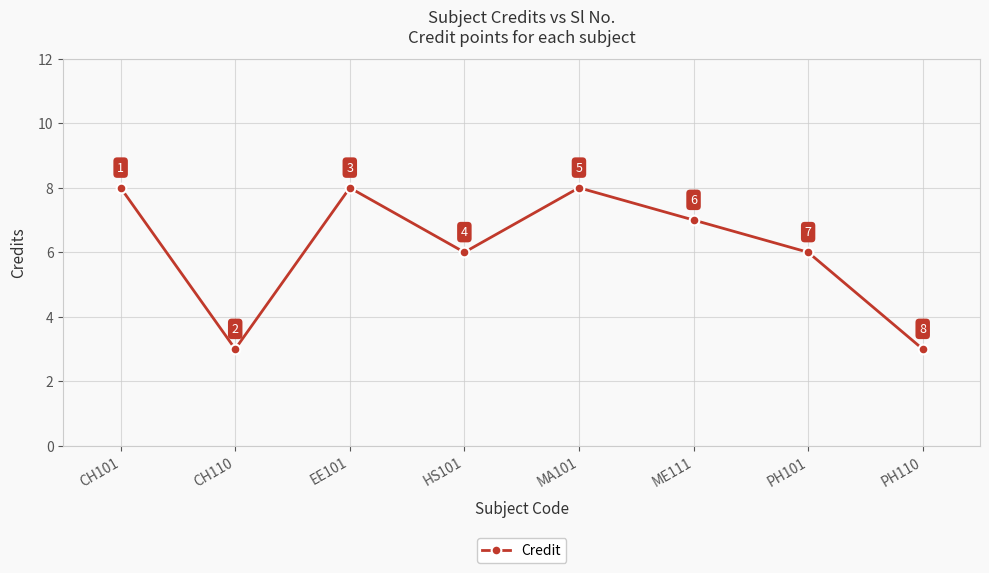

What is the maximum value shown in the chart?

8